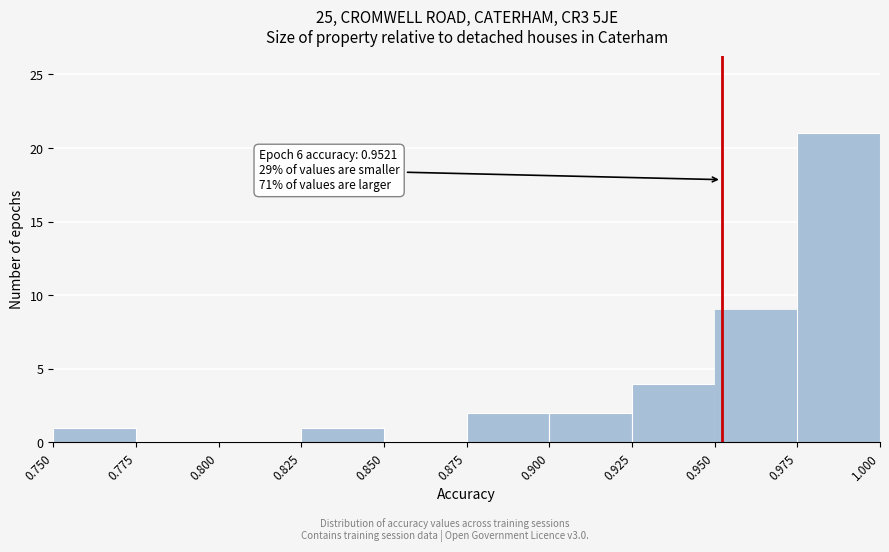

Over which range of the x-axis is the bar tallest?

0.975 to 1.000